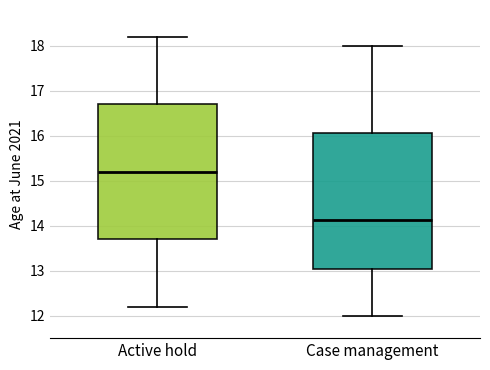

Where is the lower edge of the box for Active hold on the y-axis? The values are not printed on the chart, so give them approximately, as read against the axis.

13.7